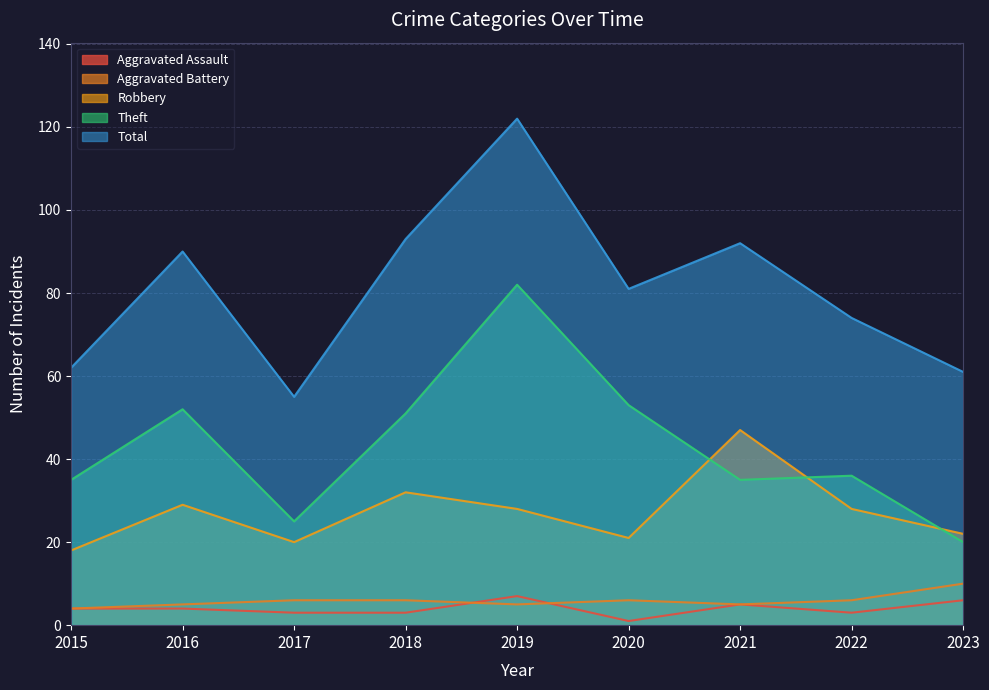

Is it true that Total equals 17 at 2023?

False